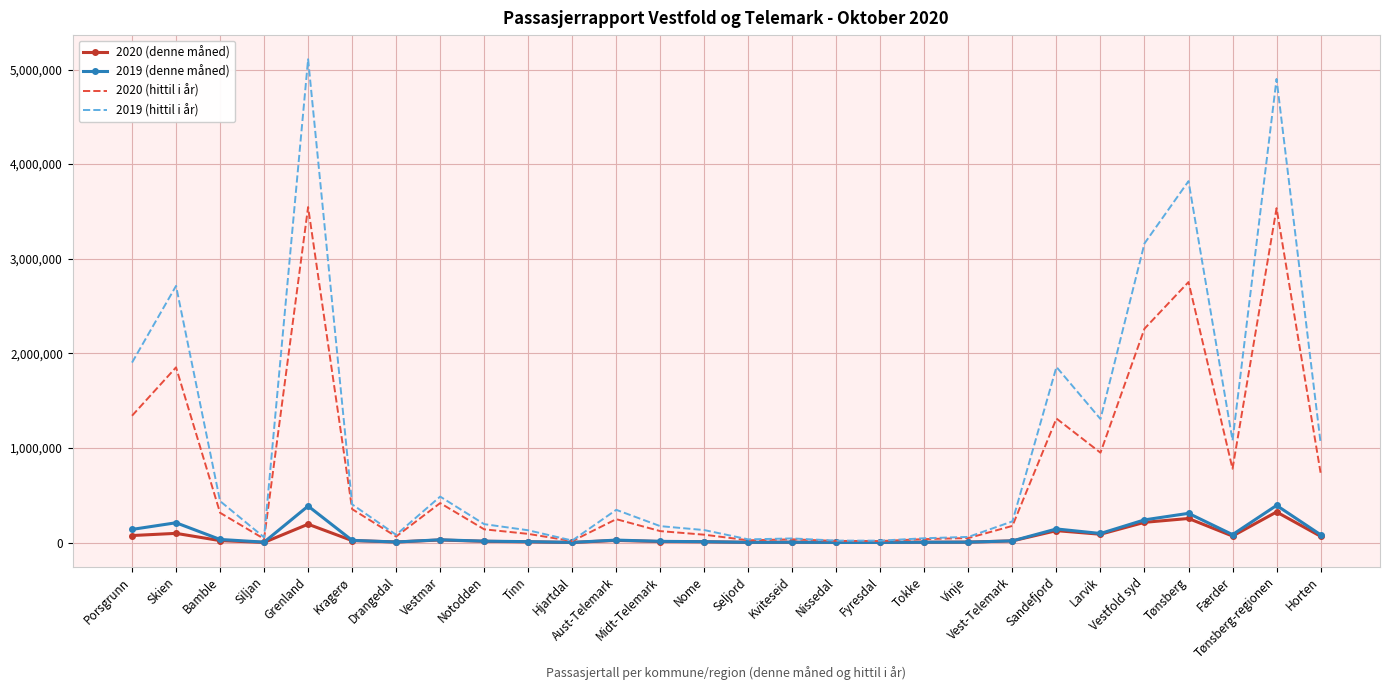

Which series has the largest total across all categories?

2019 (hittil i år)